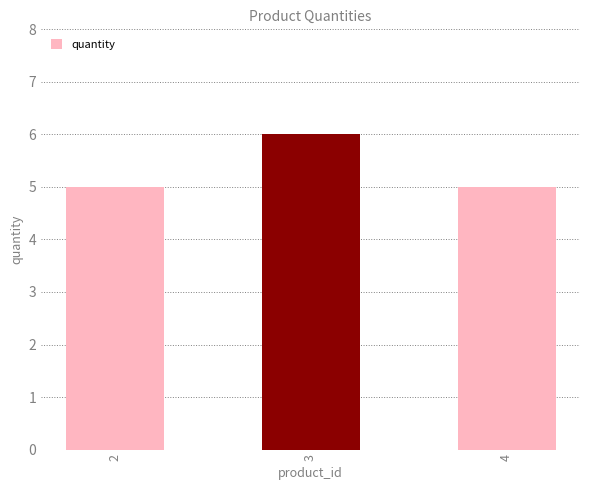

What is the change in value from 3 to 4?

-1